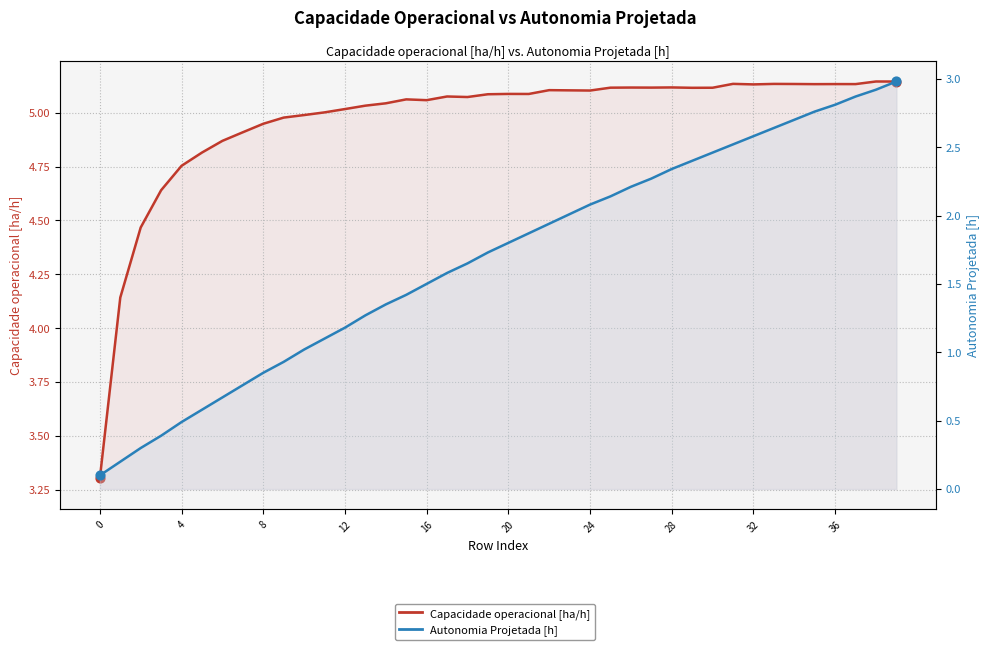

What are all the series names shown in the legend?

Capacidade operacional [ha/h], Autonomia Projetada [h]